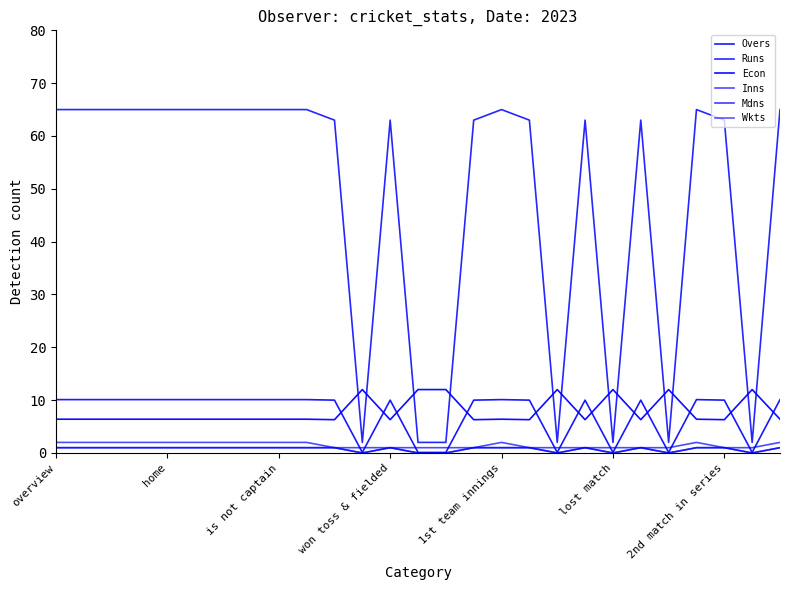

How many Wkts values are between 0 and 1?

27